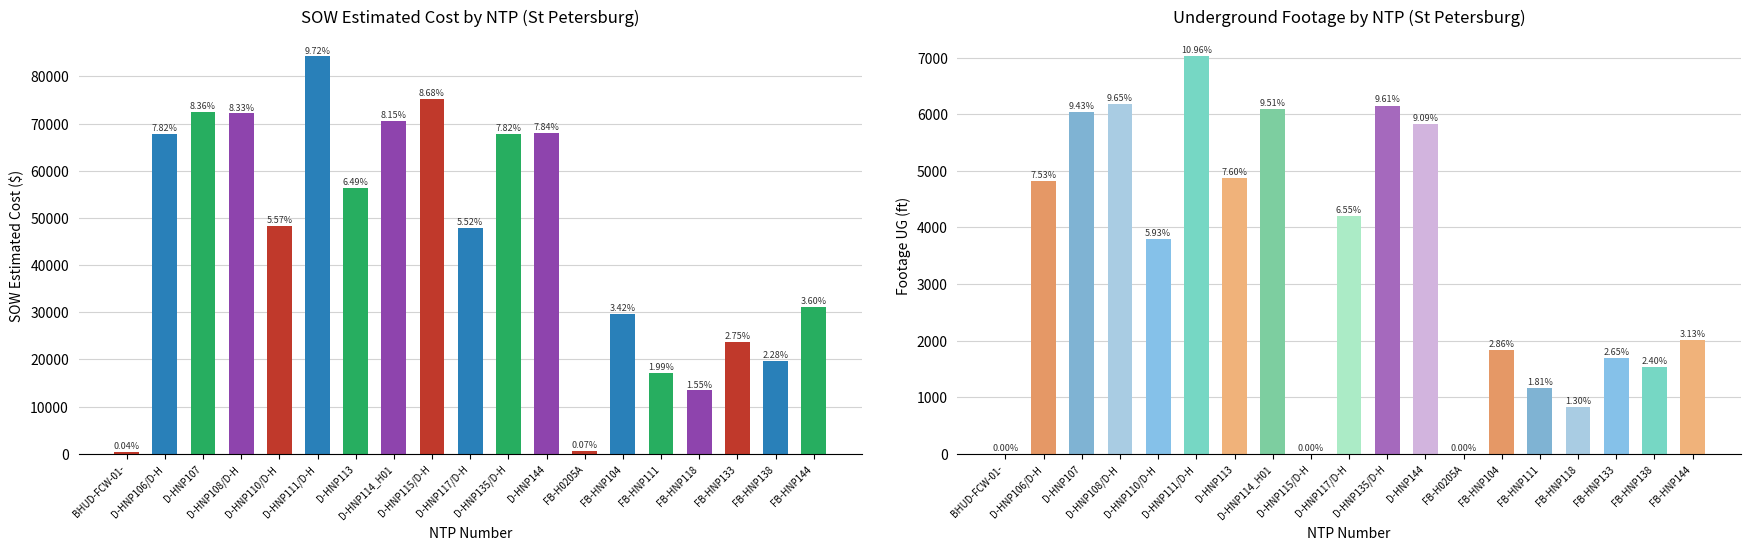

Which category has the lowest value in the SOW Estimated Cost series?

BHUD-FCW-01-